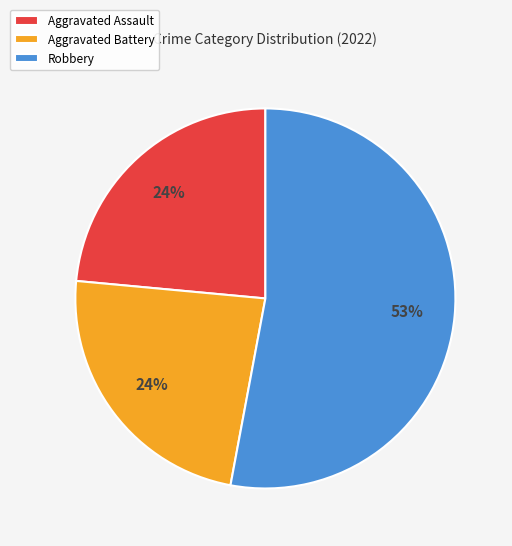

To the nearest percent, what percentage of the pie is Aggravated Assault?

24%